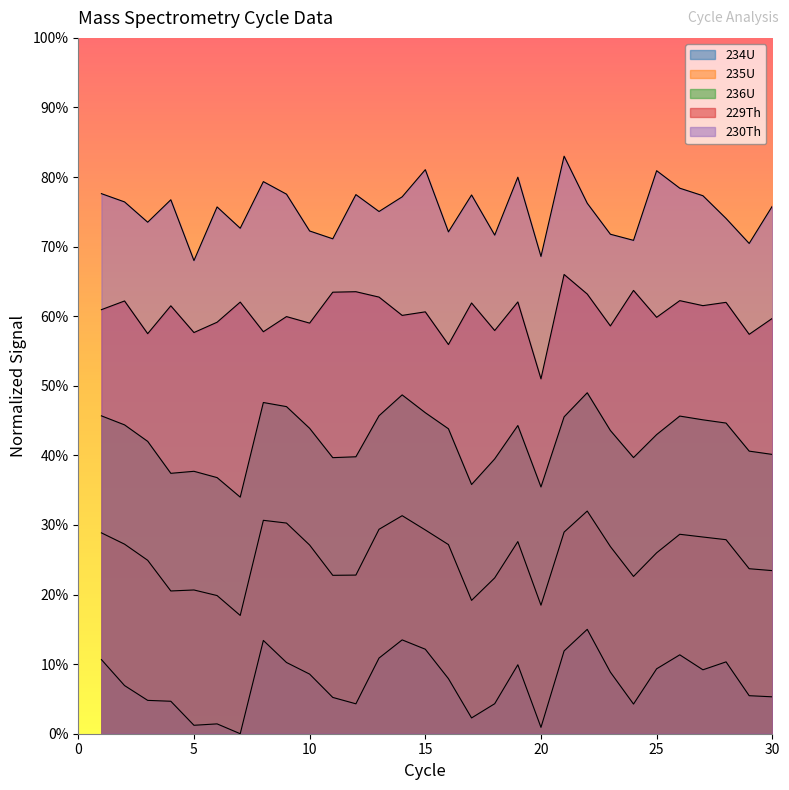

Reading right to left, extract all data points from this chart.

234U: 0.1	0.1	0.1	0.1	0.1	0.1	0.0	0.1	0.1	0.1	0.0	0.1	0.0	0.0	0.1	0.1	0.1	0.1	0.0	0.1	0.1	0.1	0.1	0.0	0.0	0.0	0.0	0.0	0.1	0.1
235U: 0.2	0.2	0.3	0.3	0.3	0.3	0.2	0.3	0.3	0.3	0.2	0.3	0.2	0.2	0.3	0.3	0.3	0.3	0.2	0.2	0.3	0.3	0.3	0.2	0.2	0.2	0.2	0.2	0.3	0.3
236U: 0.4	0.4	0.4	0.5	0.5	0.4	0.4	0.4	0.5	0.5	0.4	0.4	0.4	0.4	0.4	0.5	0.5	0.5	0.4	0.4	0.4	0.5	0.5	0.3	0.4	0.4	0.4	0.4	0.4	0.5
229Th: 0.6	0.6	0.6	0.6	0.6	0.6	0.6	0.6	0.6	0.7	0.5	0.6	0.6	0.6	0.6	0.6	0.6	0.6	0.6	0.6	0.6	0.6	0.6	0.6	0.6	0.6	0.6	0.6	0.6	0.6
230Th: 0.8	0.7	0.7	0.8	0.8	0.8	0.7	0.7	0.8	0.8	0.7	0.8	0.7	0.8	0.7	0.8	0.8	0.8	0.8	0.7	0.7	0.8	0.8	0.7	0.8	0.7	0.8	0.7	0.8	0.8